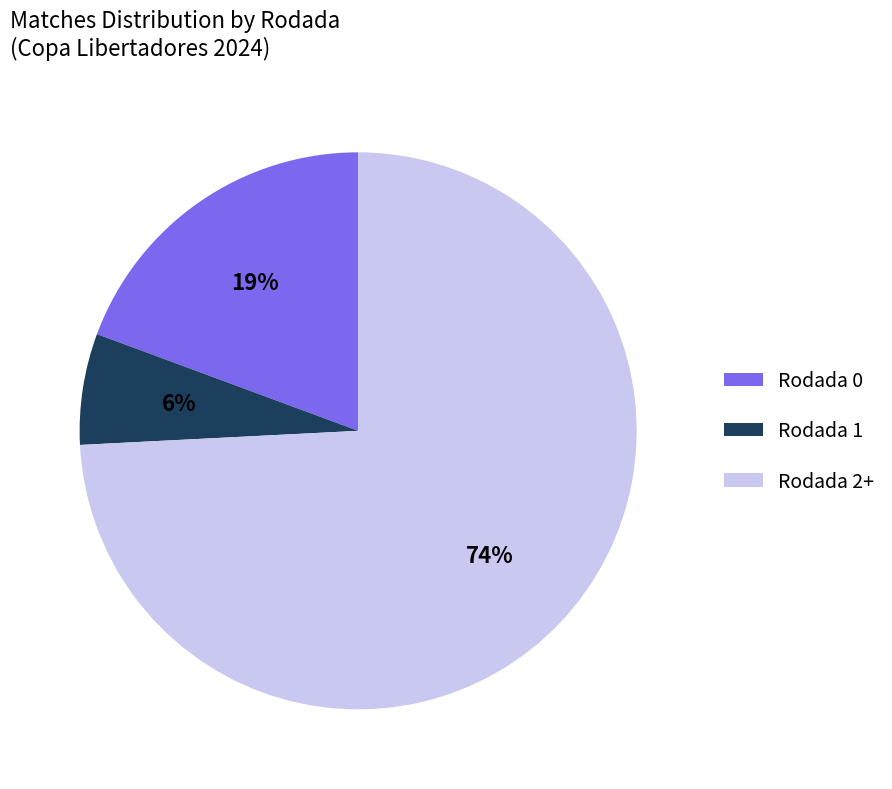

What is the smallest slice in the pie chart?

Rodada 1